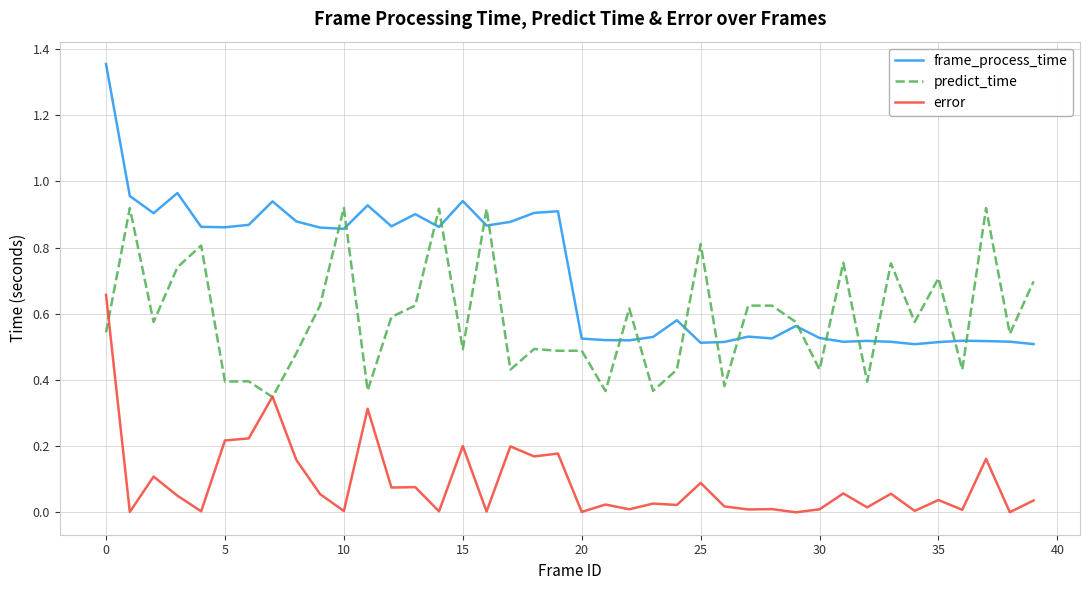

Which series has the largest total across all categories?

frame_process_time